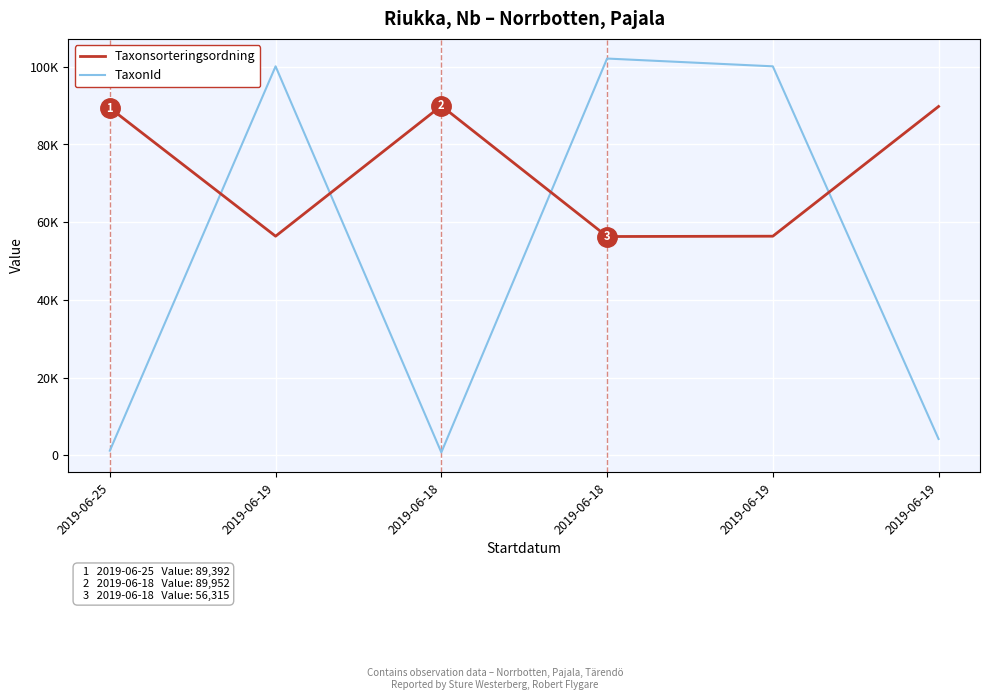

At which label does Taxonsorteringsordning reach its minimum?

2019-06-18